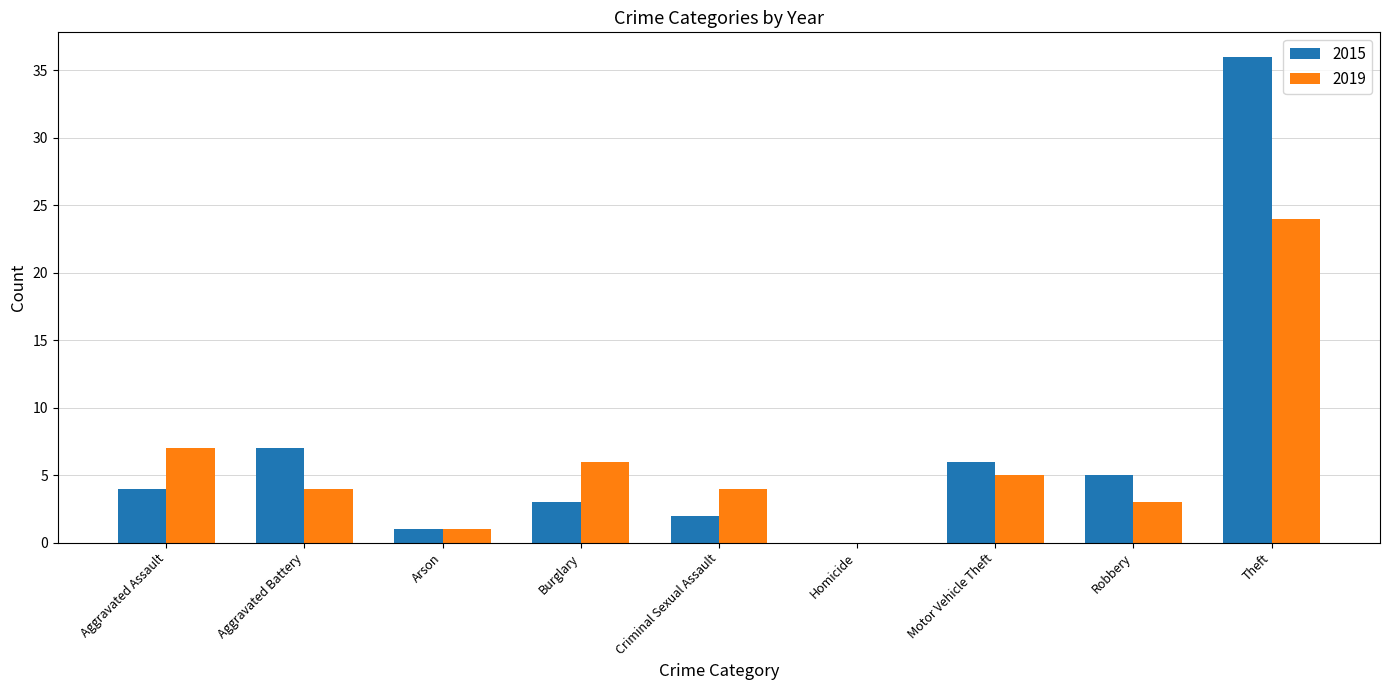

Is it true that 2015 equals 18 at Theft?

False